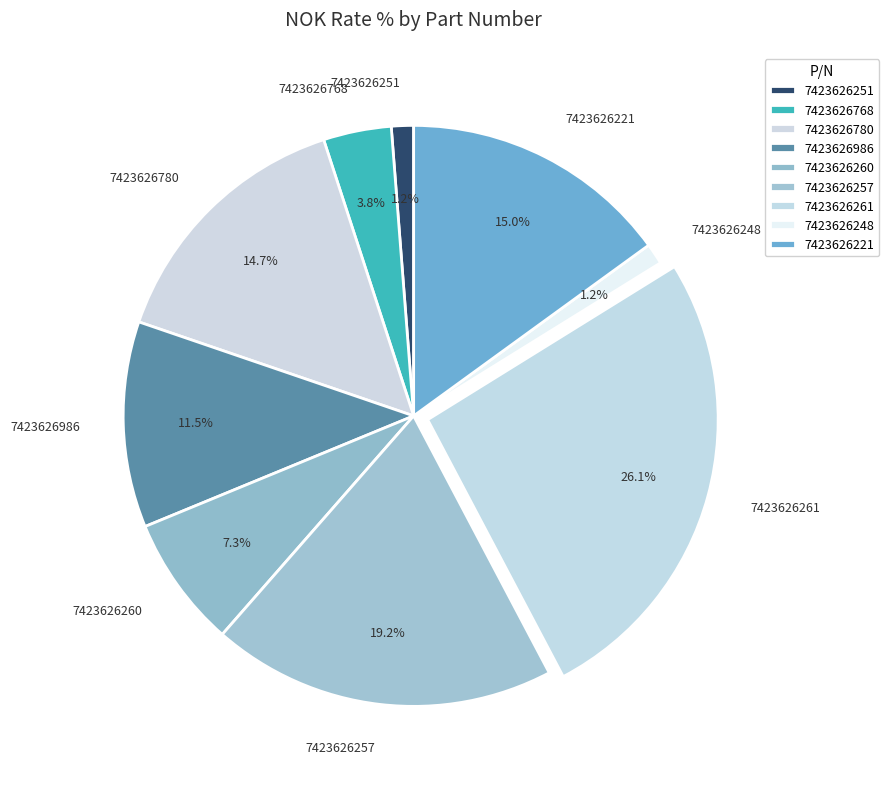

Is there any slice that represents more than half of the pie?

No